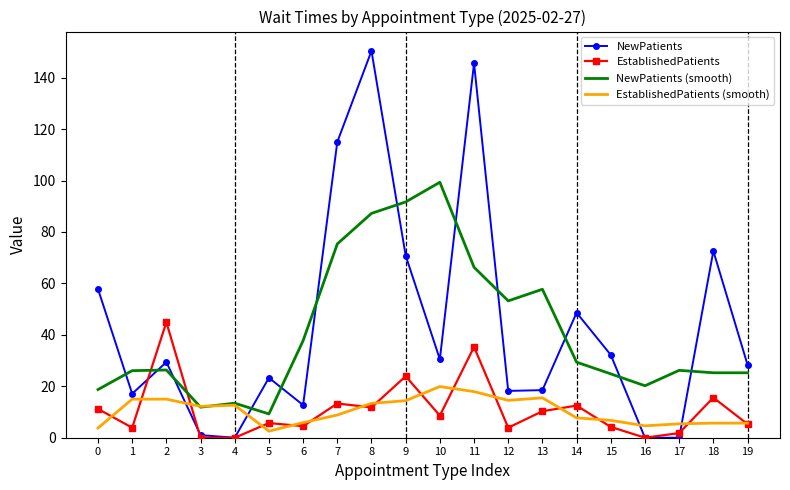

What is the maximum value for NewPatients (smooth)?

99.3